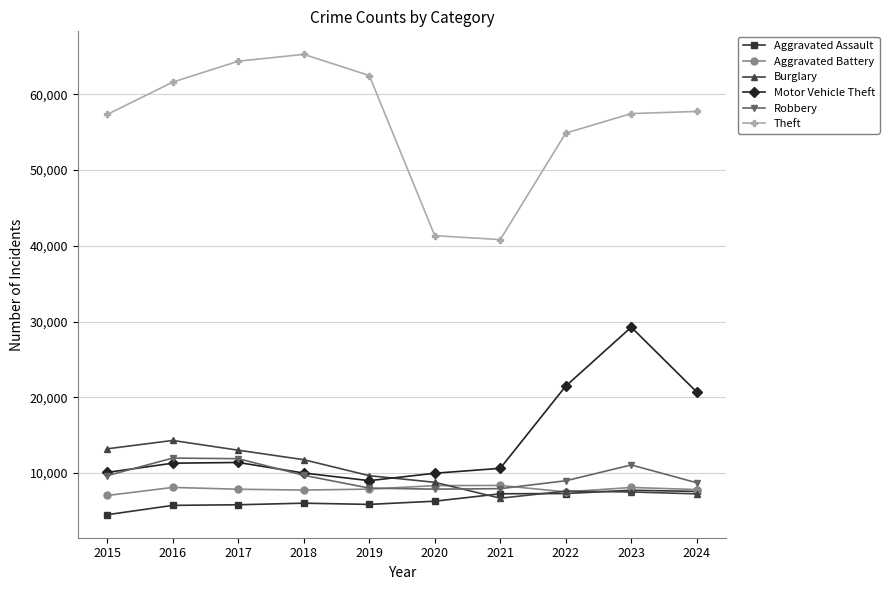

True or false: Theft has more than 2 points higher than both neighbors.

False